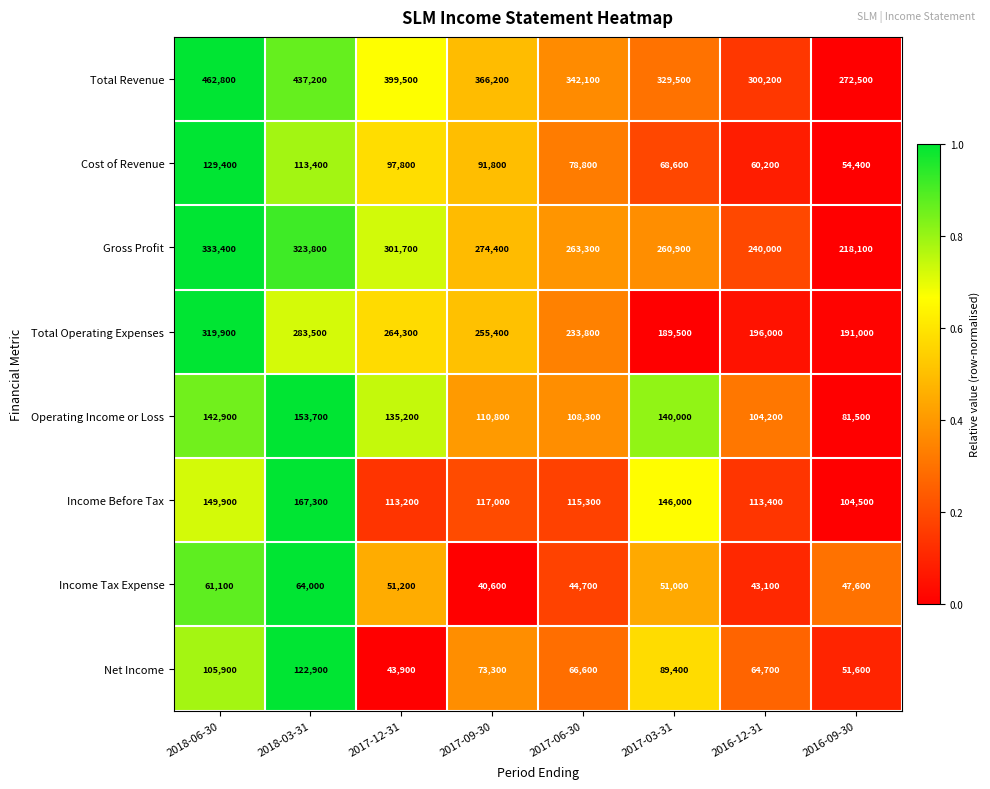

What is the total value across all series at 2017-03-31?

1274900